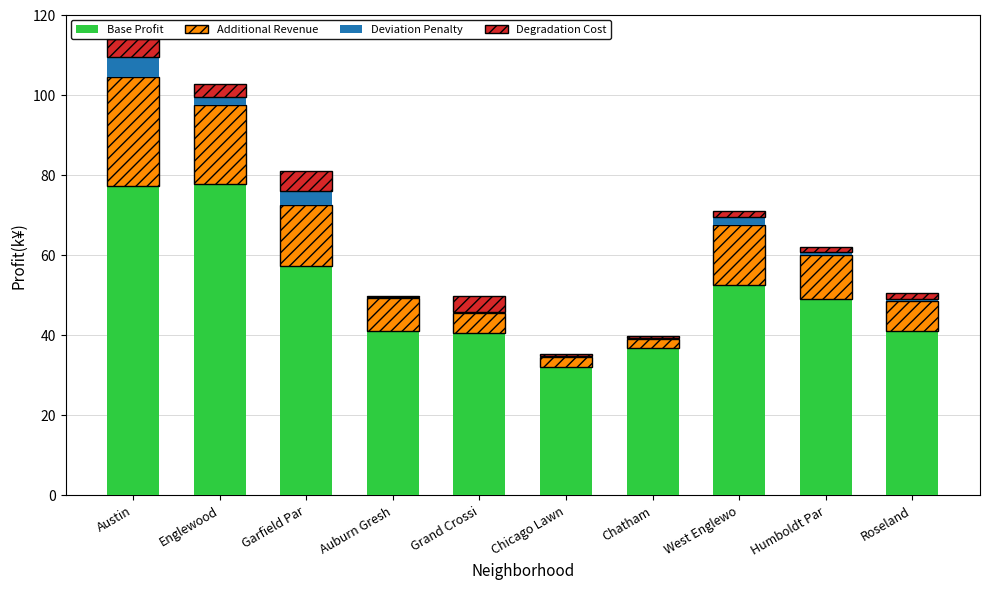

The value of Base Profit at West Englewo is 93.5. True or false?

False